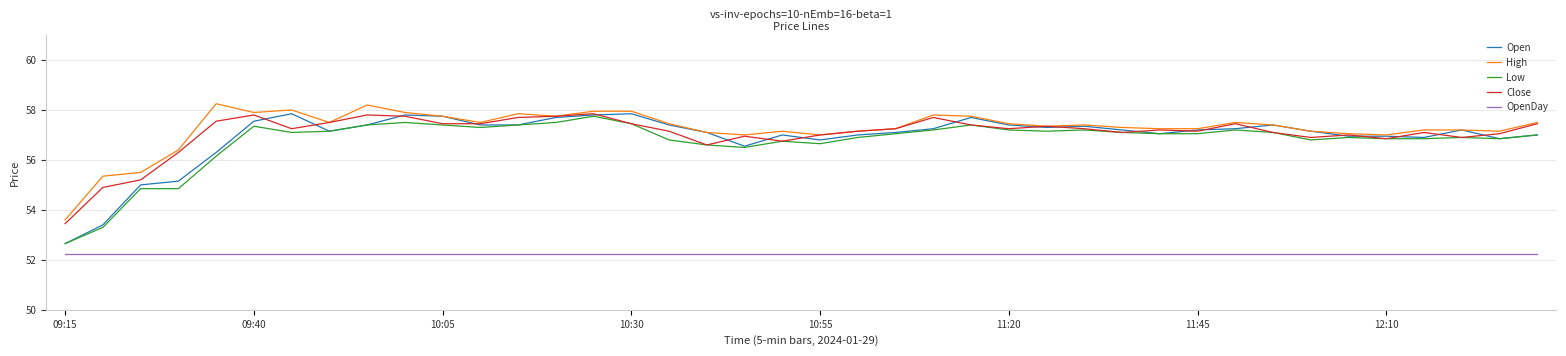

Which series has the widest spread of values?

Open